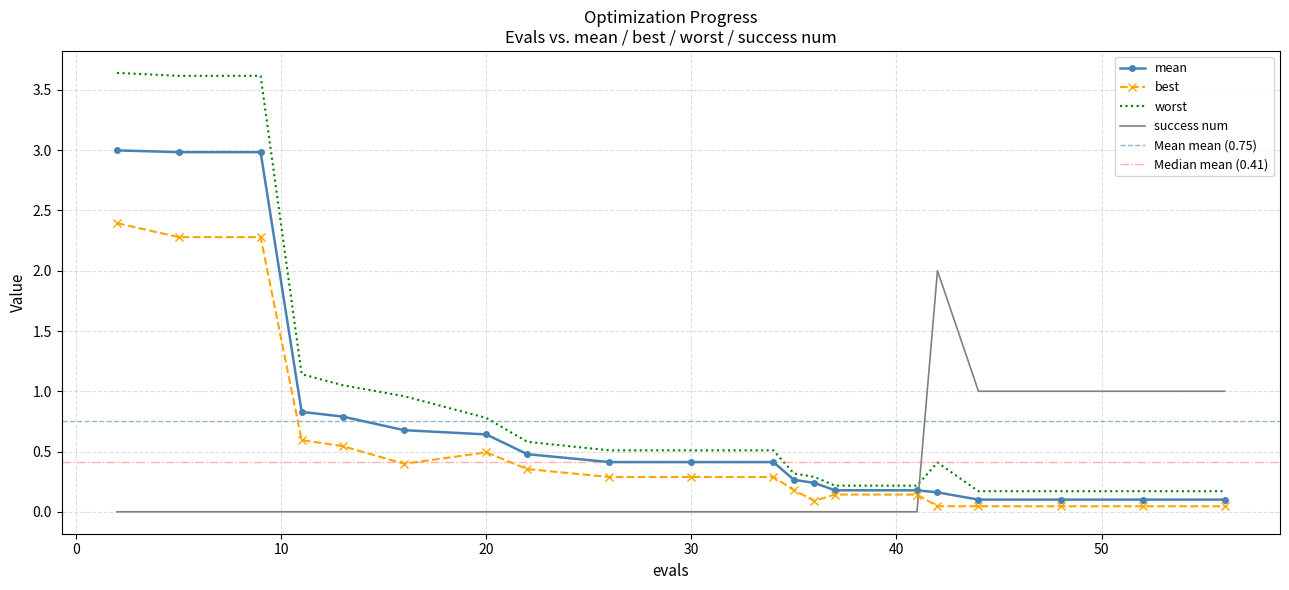

True or false: mean and best intersect in this chart.

False